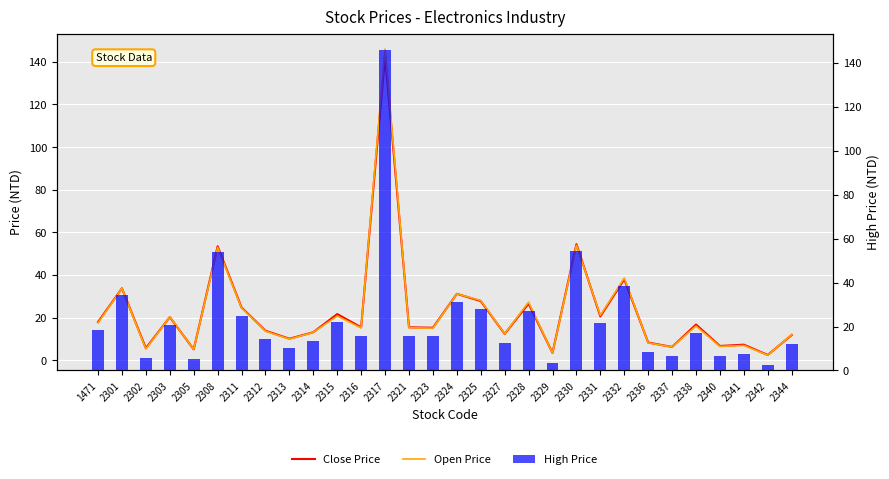

How many categories are shown in the chart?

30